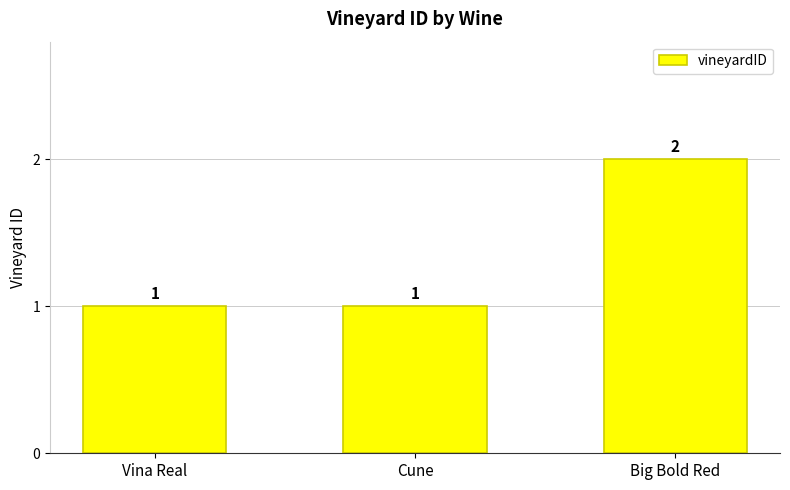

What is the maximum value shown in the chart?

2